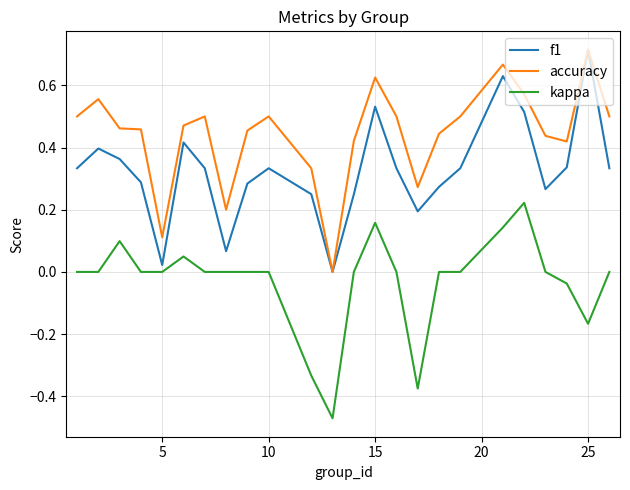

True or false: kappa and accuracy intersect in this chart.

False